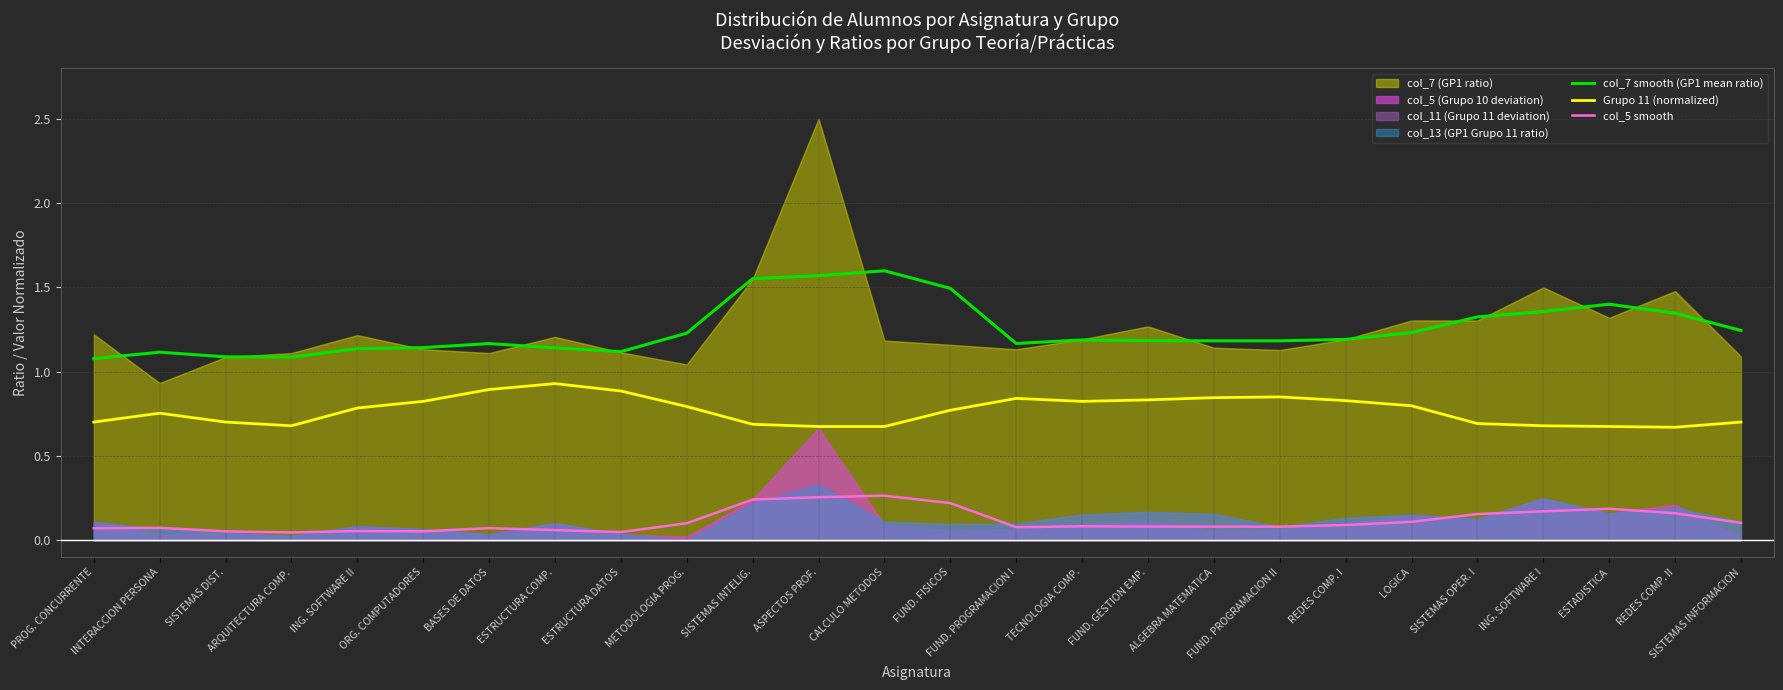

True or false: col_7 smooth (GP1 mean ratio) and col_5 smooth cross at least once.

False